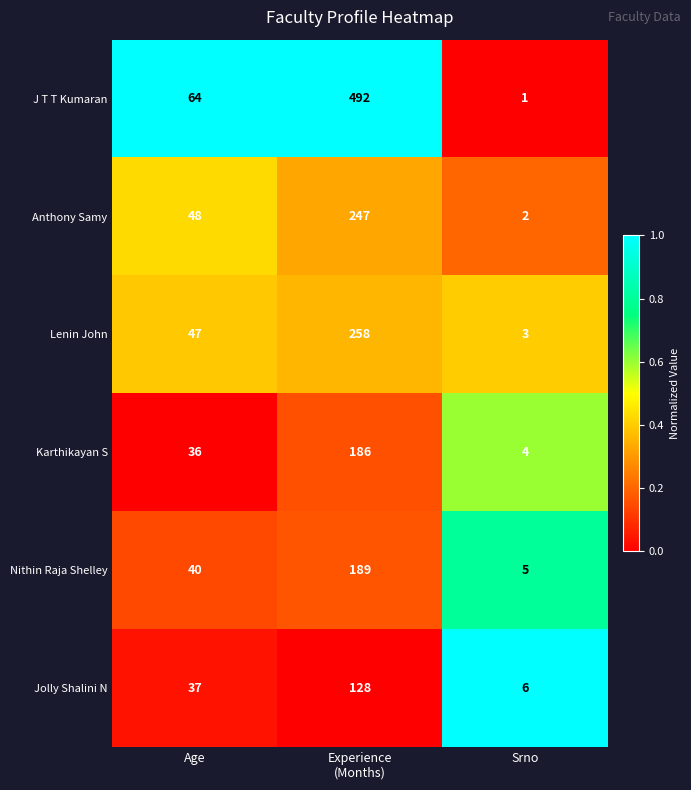

What is the sum of all Nithin Raja Shelley values?

234